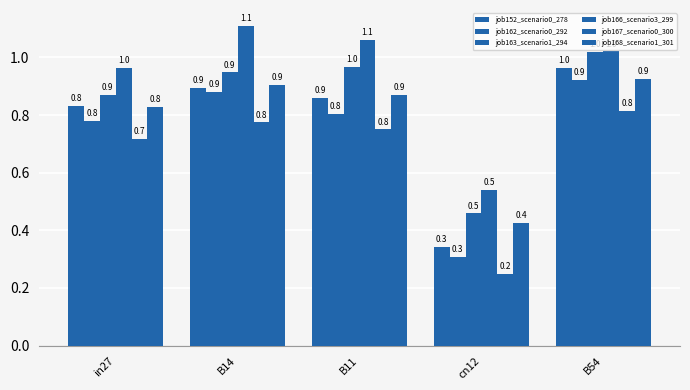

How many data points does each series have?

5